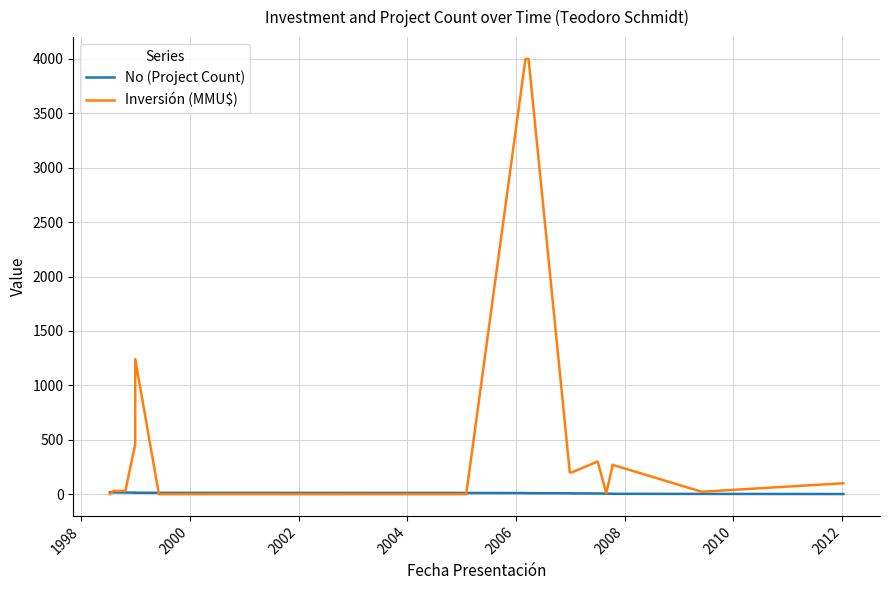

List the series in order of their peak value, lowest first.

No (Project Count), Inversión (MMU$)